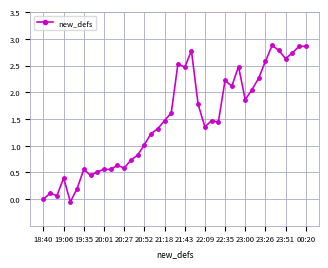

What is the average value?

1.5